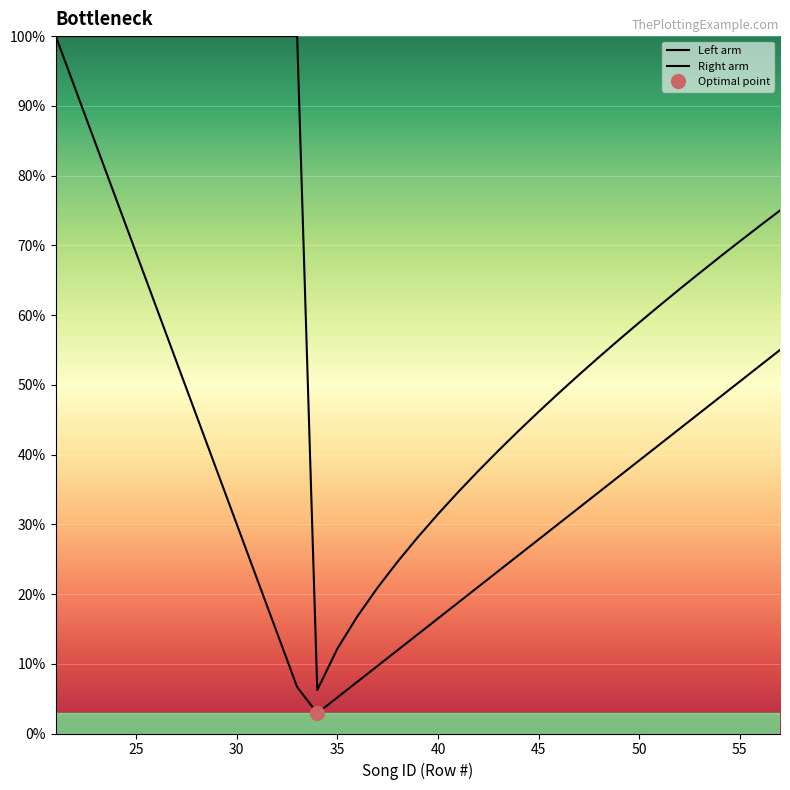

True or false: Left arm and Right arm cross at least once.

False